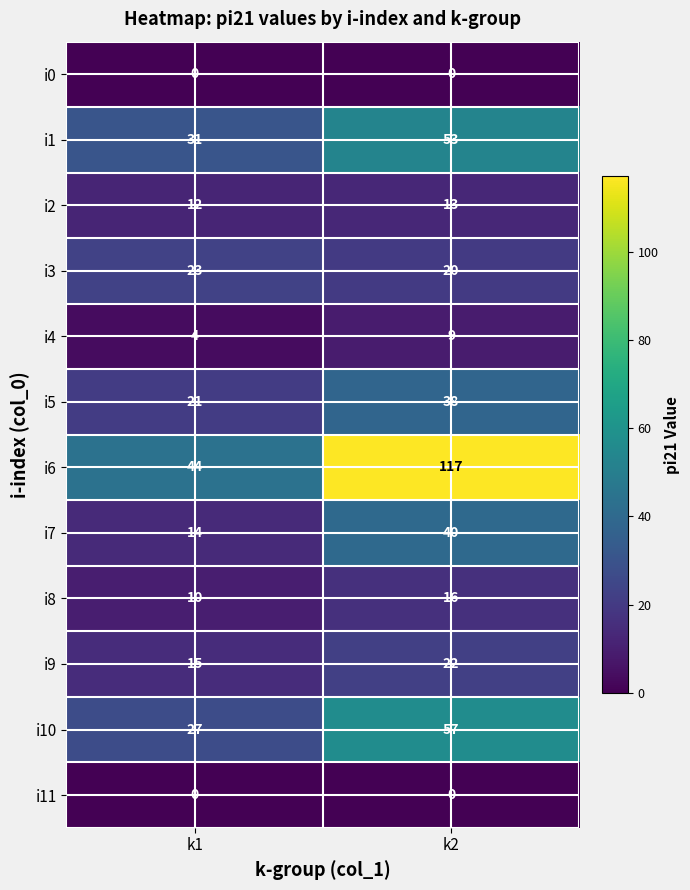

True or false: i3 has a value of 6 at k2.

False